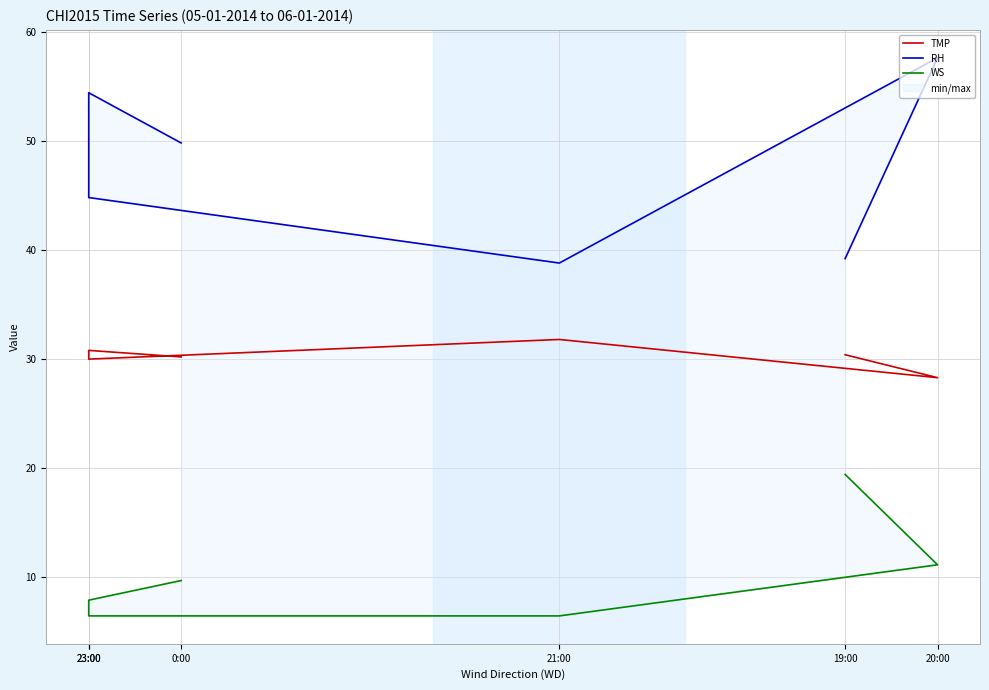

What is the sum of all RH values?

284.6